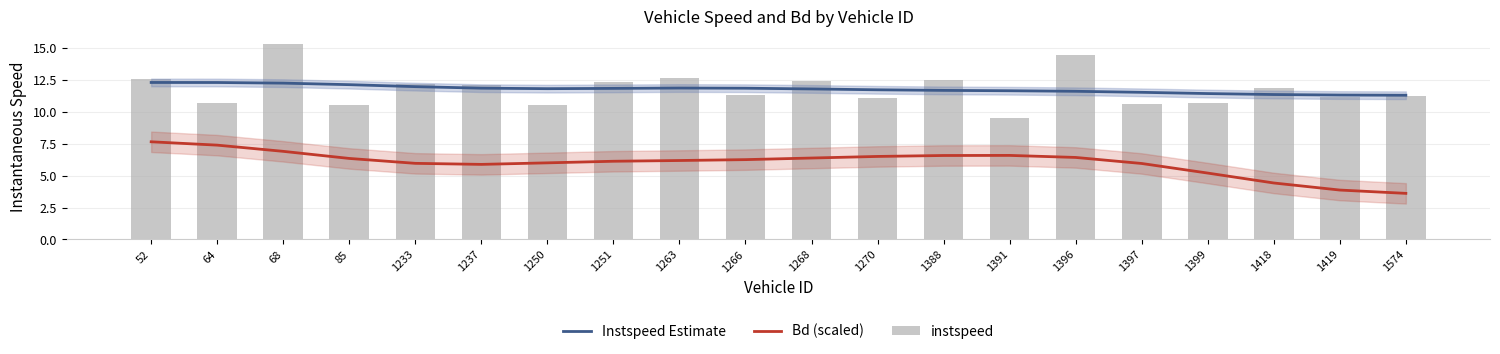

The instspeed series shows 6.9 at 1388. True or false?

False